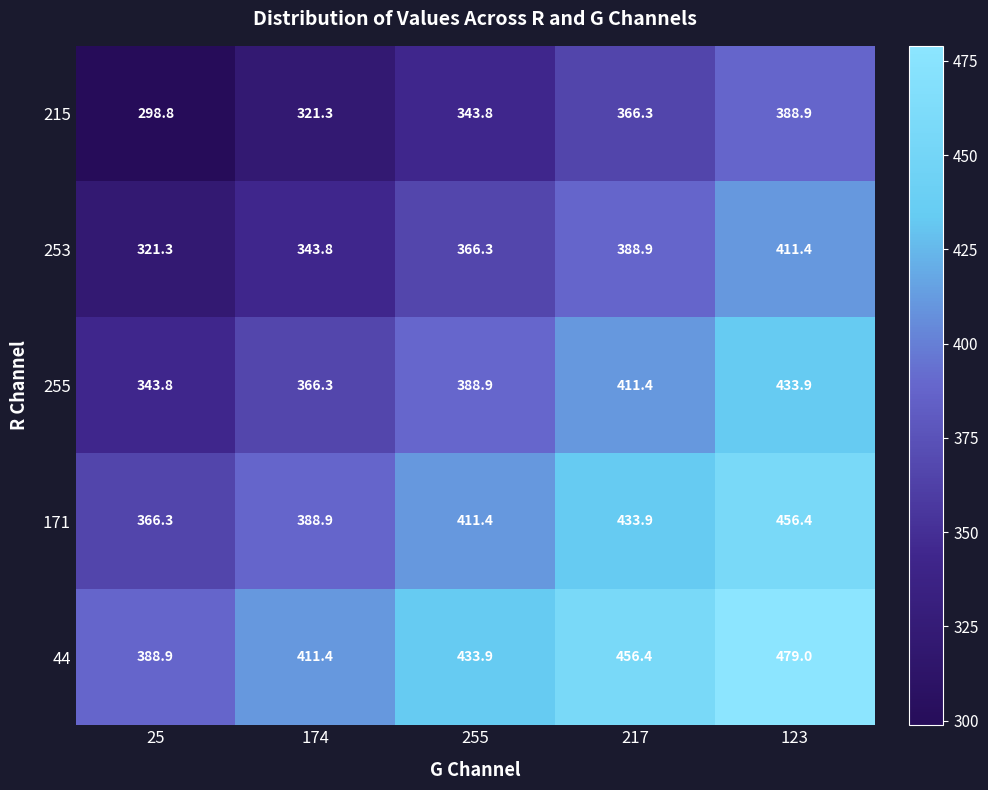

At which label is 44 closest to 433?

255